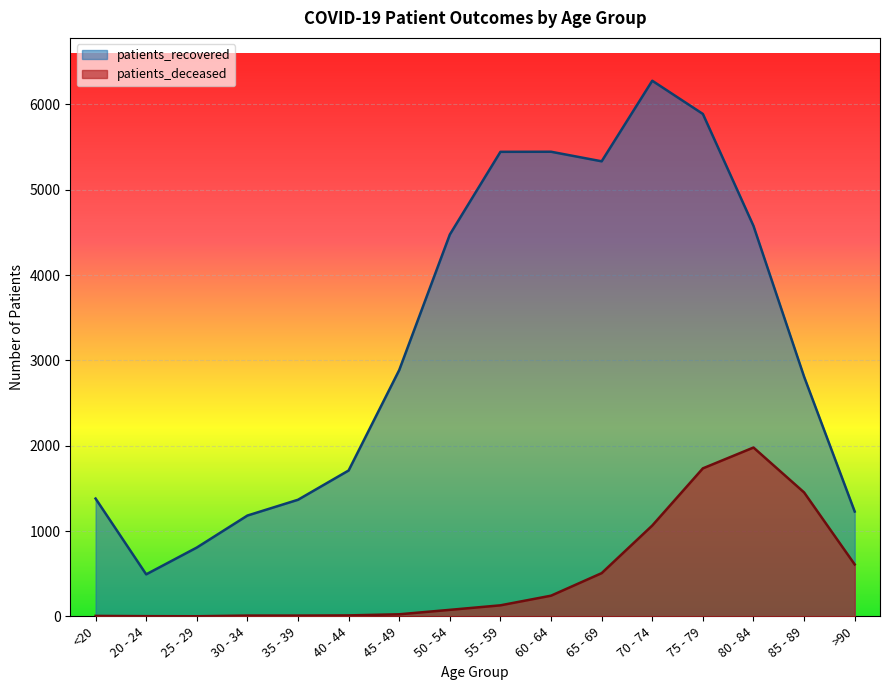

True or false: patients_deceased has a value of 410 at 60 - 64.

False